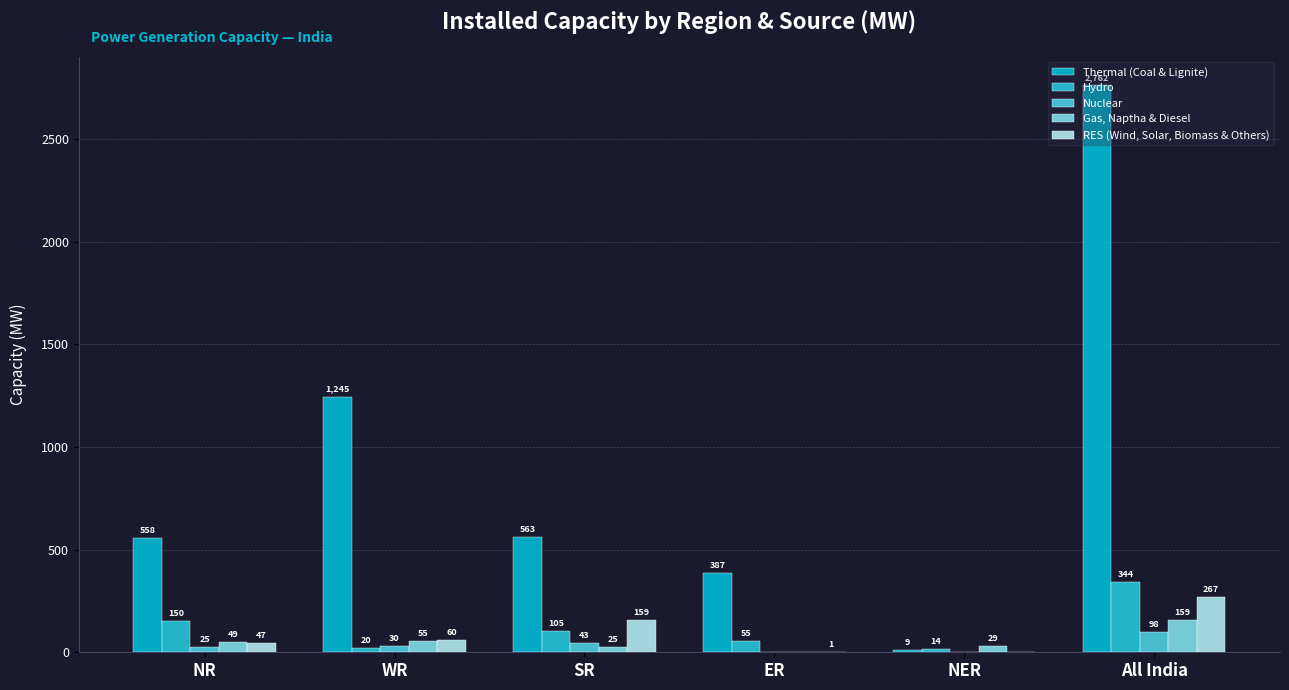

What position from the right is NR?

6